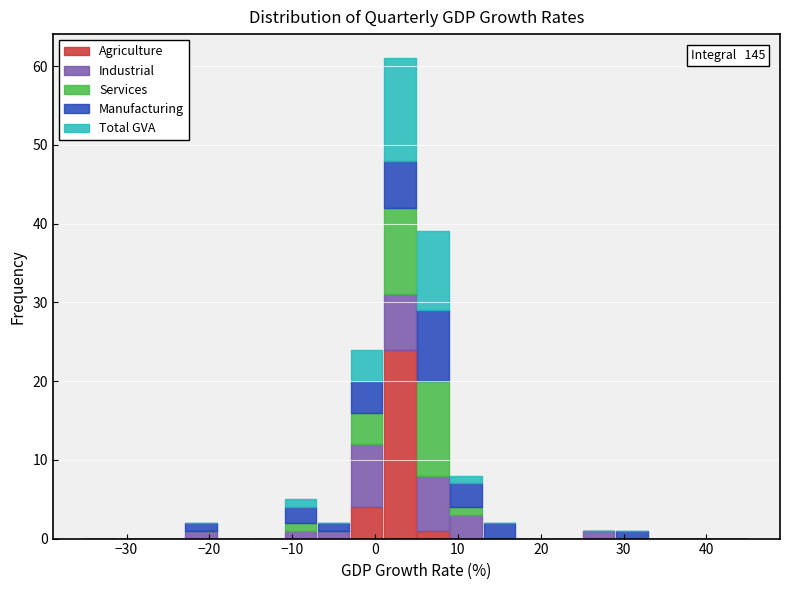

Which range on the x-axis has the tallest stacked bar (by total height)?

1 to 5